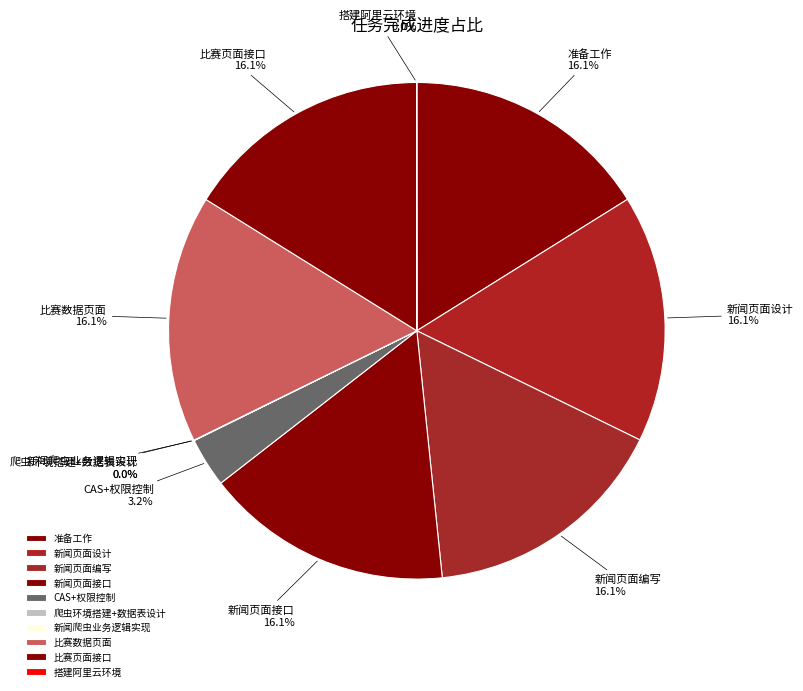

What portion of the pie excludes 比赛页面接口?

83.9%